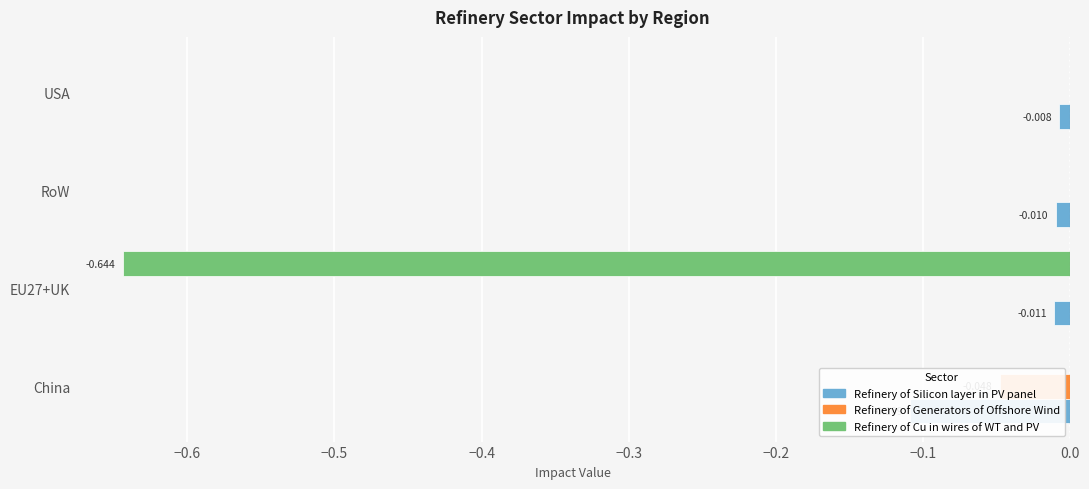

True or false: Refinery of Generators of Offshore Wind has a value of 0.0 at USA.

True